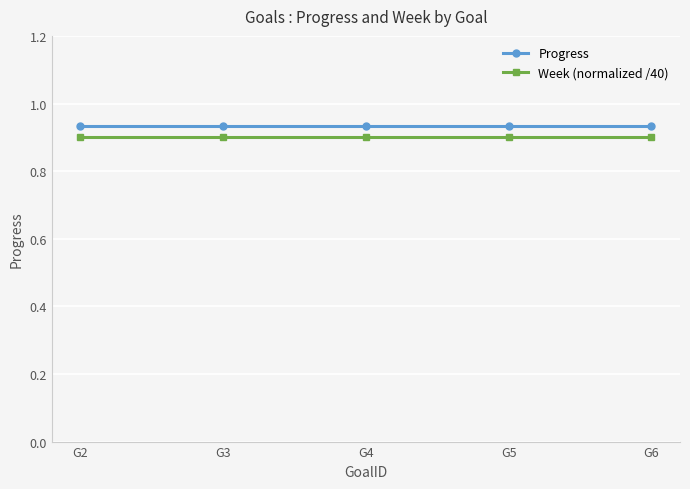

True or false: Progress and Week (normalized /40) cross at least once.

False